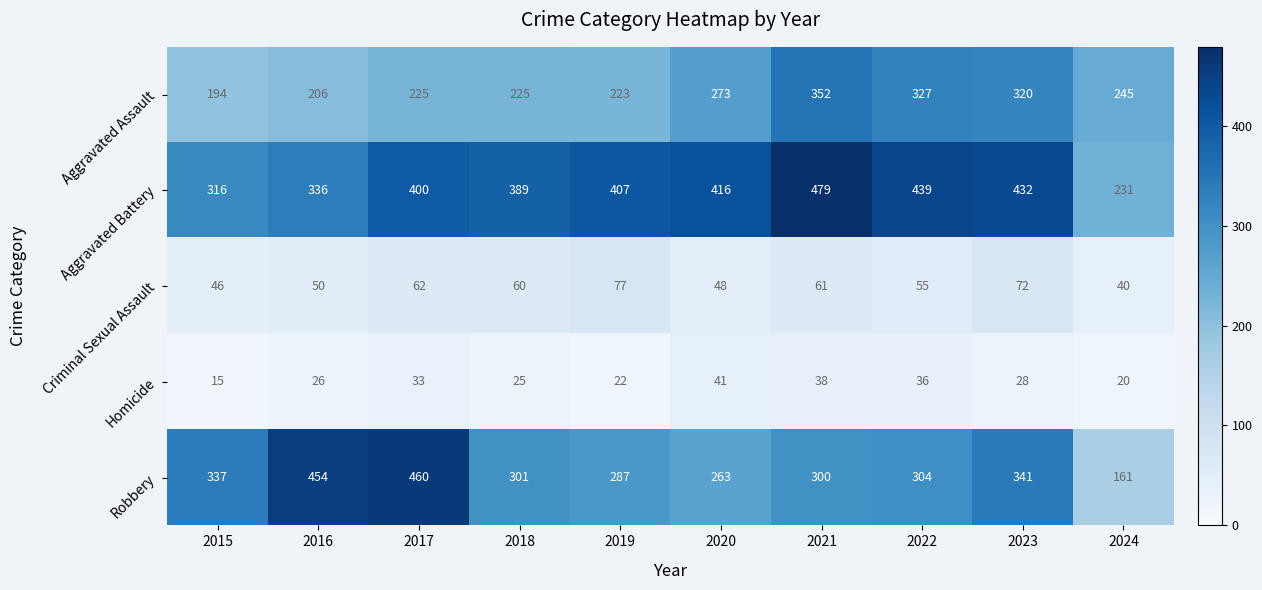

Rank the series by their maximum value, from highest to lowest.

Aggravated Battery, Robbery, Aggravated Assault, Criminal Sexual Assault, Homicide